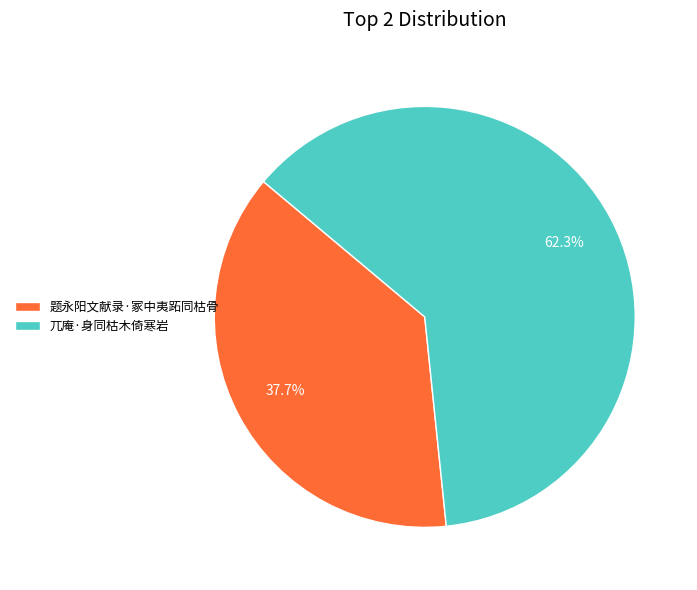

Which category has the smallest portion of the pie?

题永阳文献录·冢中夷跖同枯骨